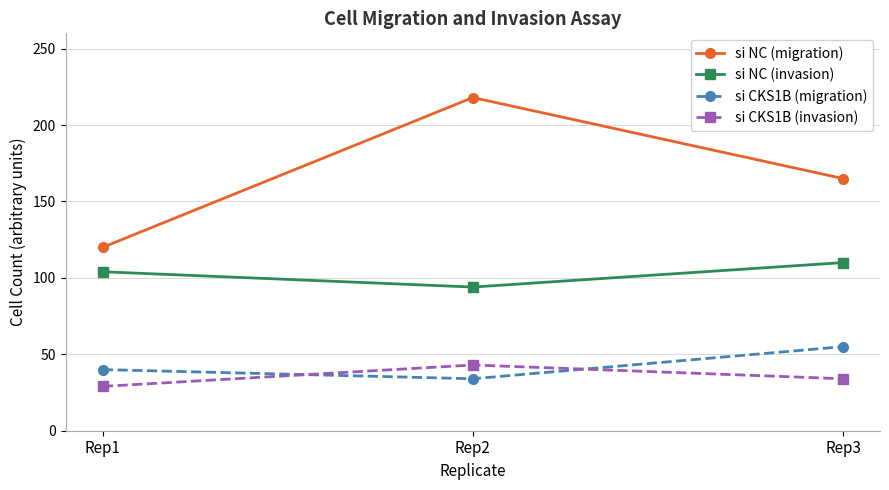

How many lines are shown in the chart?

4